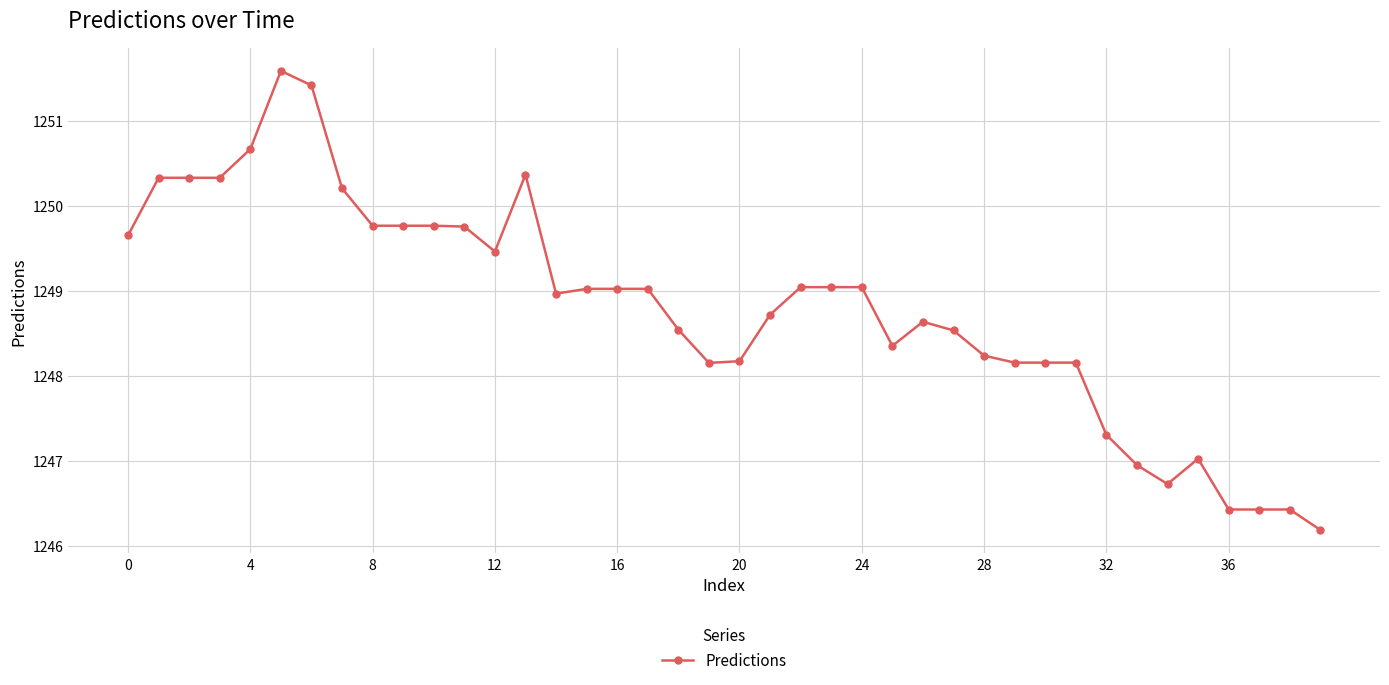

How many series are shown in this chart?

1